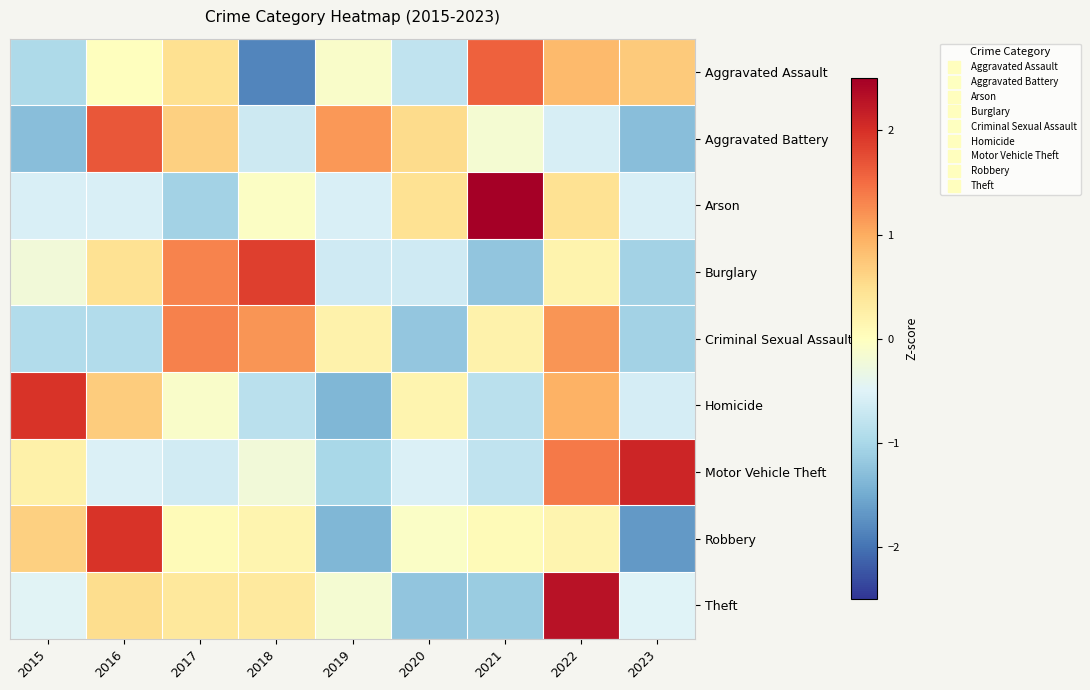

At how many categories does at least one series exceed 0?

9